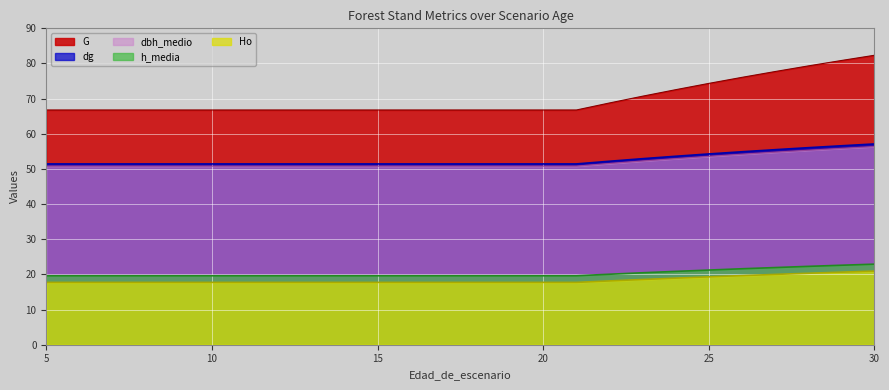

Rank the series at 29 from lowest to highest value.

Ho, h_media, dbh_medio, dg, G